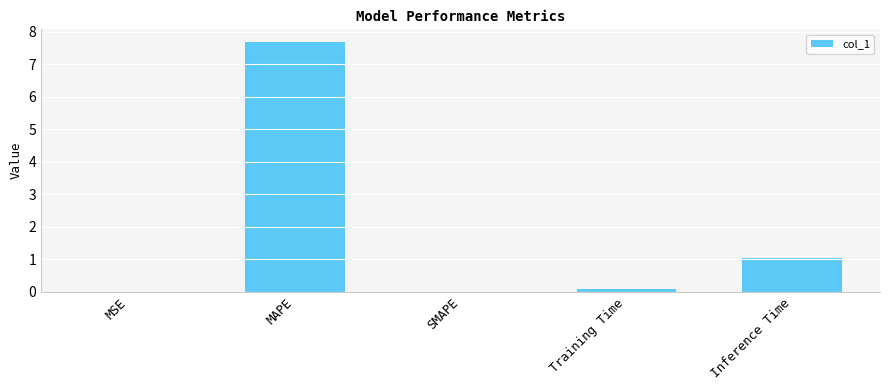

What is the greatest value displayed?

7.7